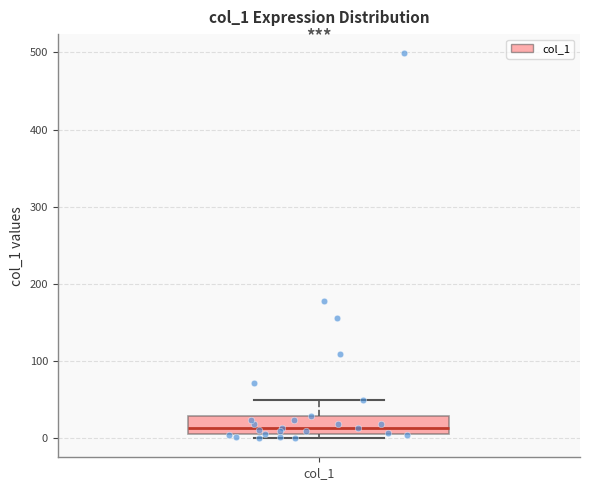

Where does the upper whisker of the box for col_1 end on the y-axis? The values are not printed on the chart, so give them approximately, as read against the axis.

50